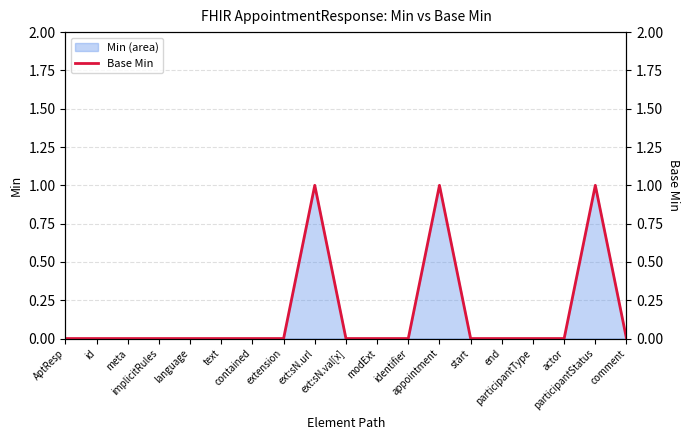

List the labels in order of value, smallest first.

AptResp, id, meta, implicitRules, language, text, contained, extension, ext:sN.val[x], modExt, identifier, start, end, participantType, actor, comment, ext:sN.url, appointment, participantStatus